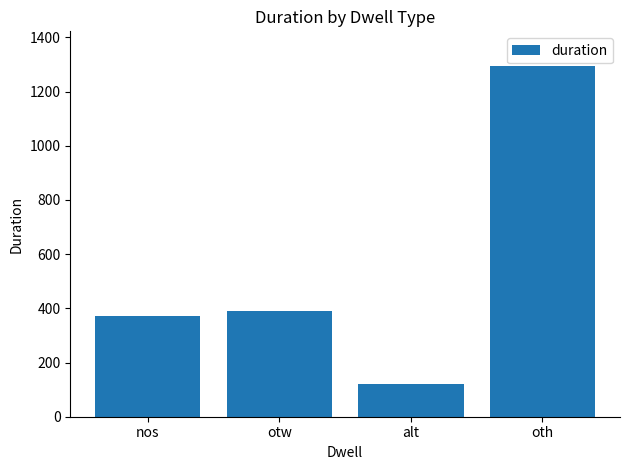

What is the label of the 1st bar from the right?

oth